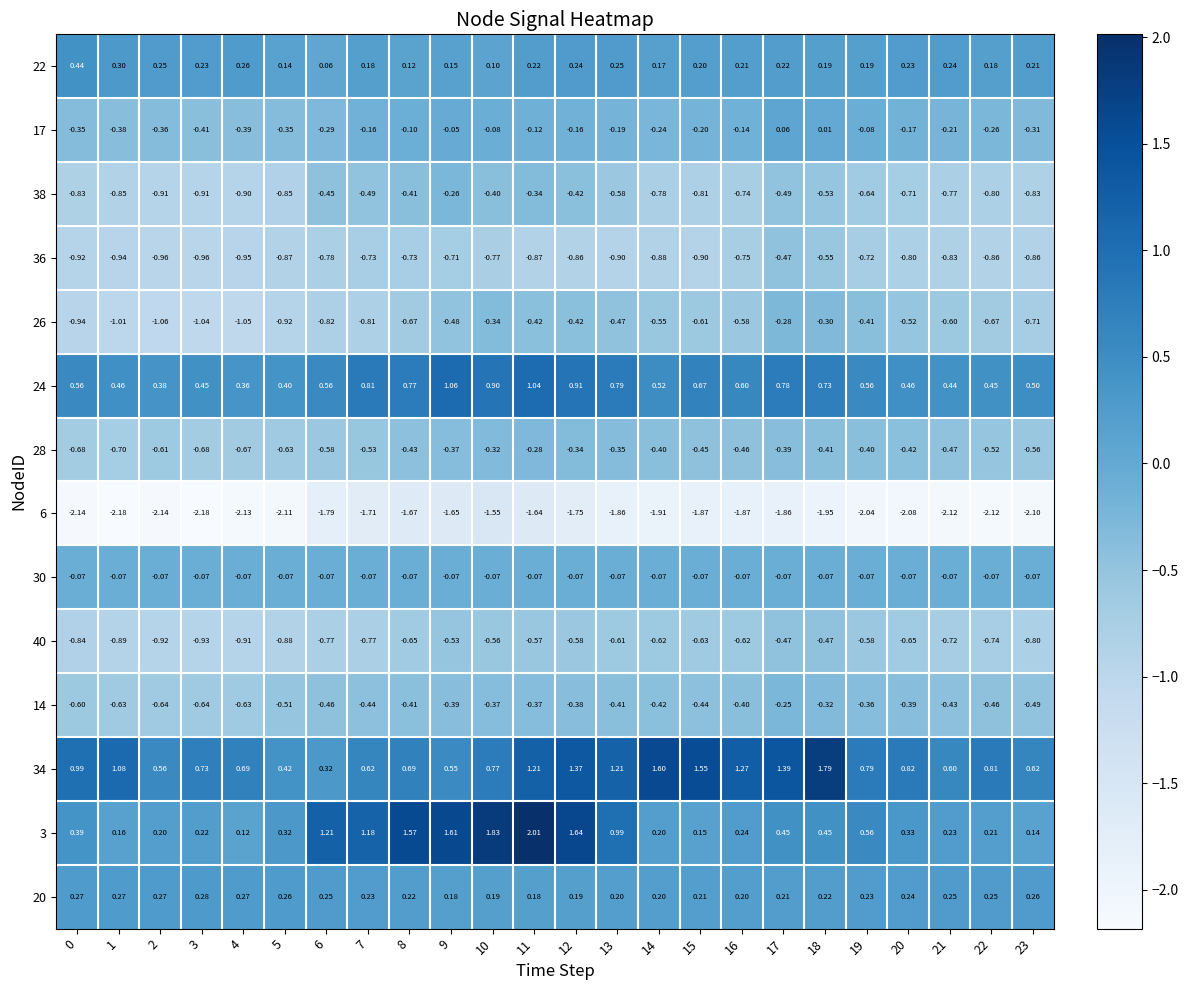

How many data points does each series have?

24